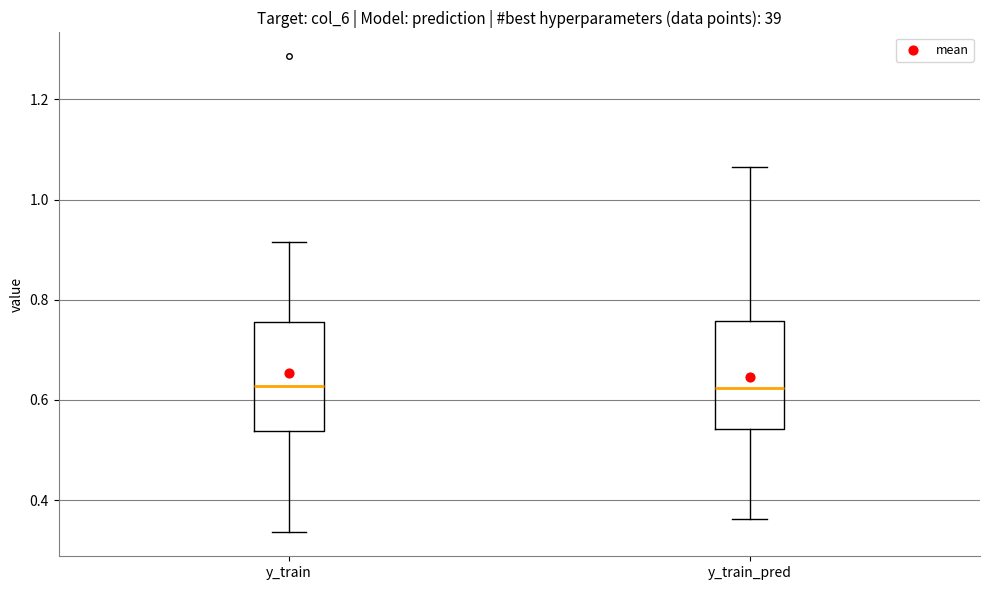

Reading left to right, read every box against the y-axis: the position of its median line, the range the box covers, and the ends of its whiskers. The values are not printed on the chart, so give them approximately, as read against the axis.

y_train: median 0.62, box 0.54 to 0.76, whiskers 0.34 to 0.92
y_train_pred: median 0.62, box 0.54 to 0.76, whiskers 0.36 to 1.06